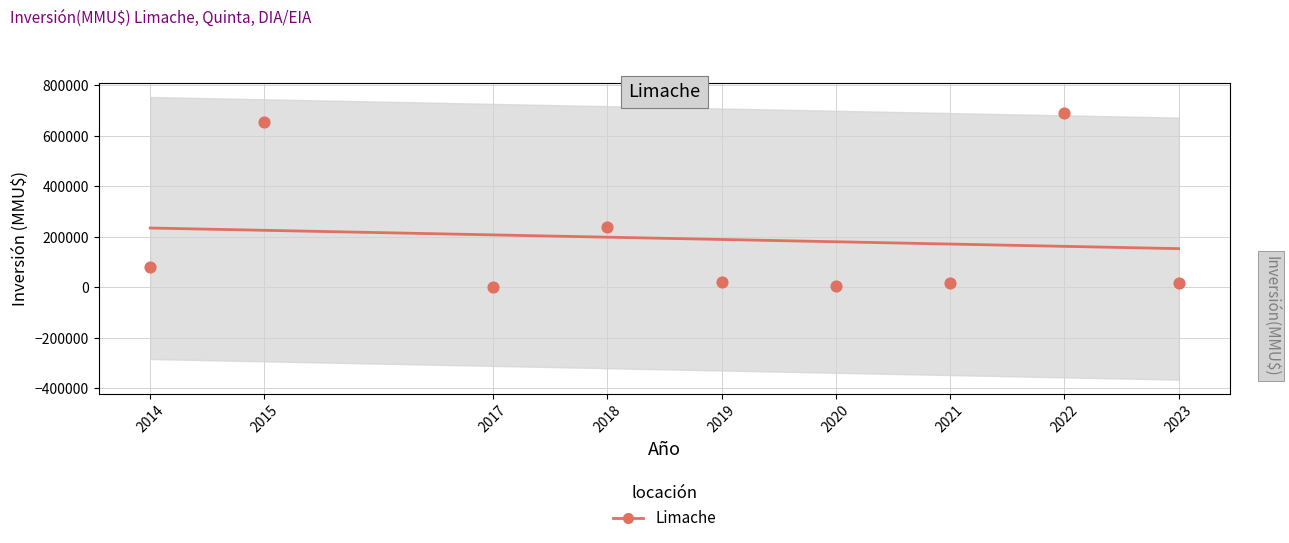

What is the change in value from 2014 to 2017?

-27225.4